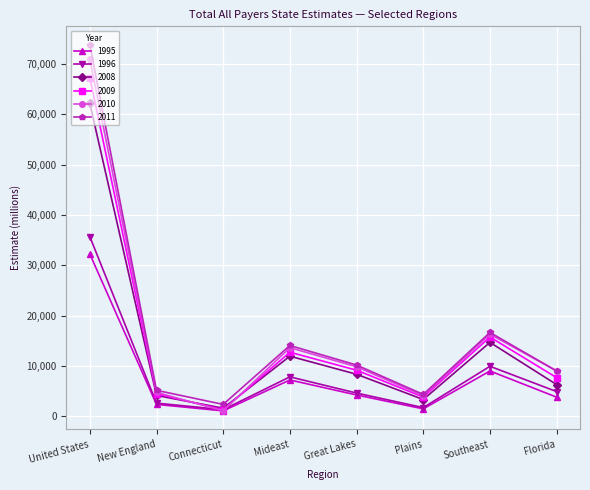

Which series changed the most between Mideast and Florida?

2008